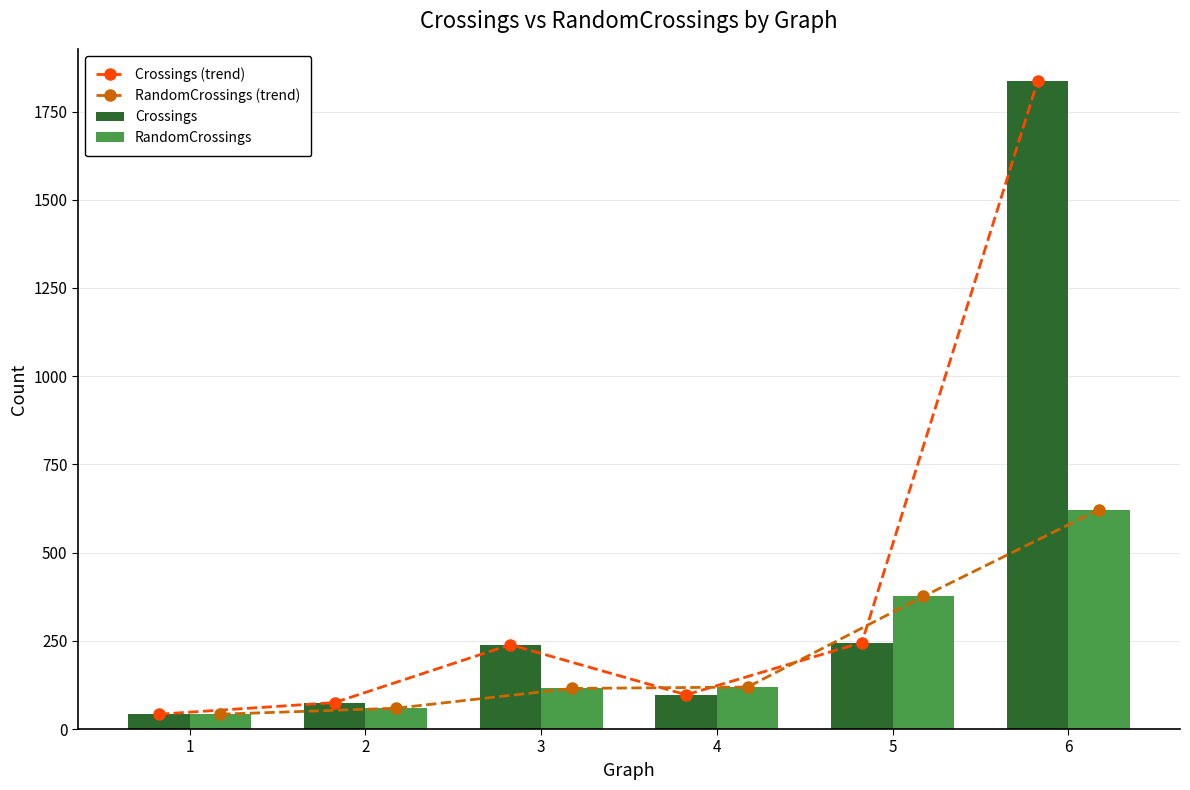

How many groups of bars are there?

6